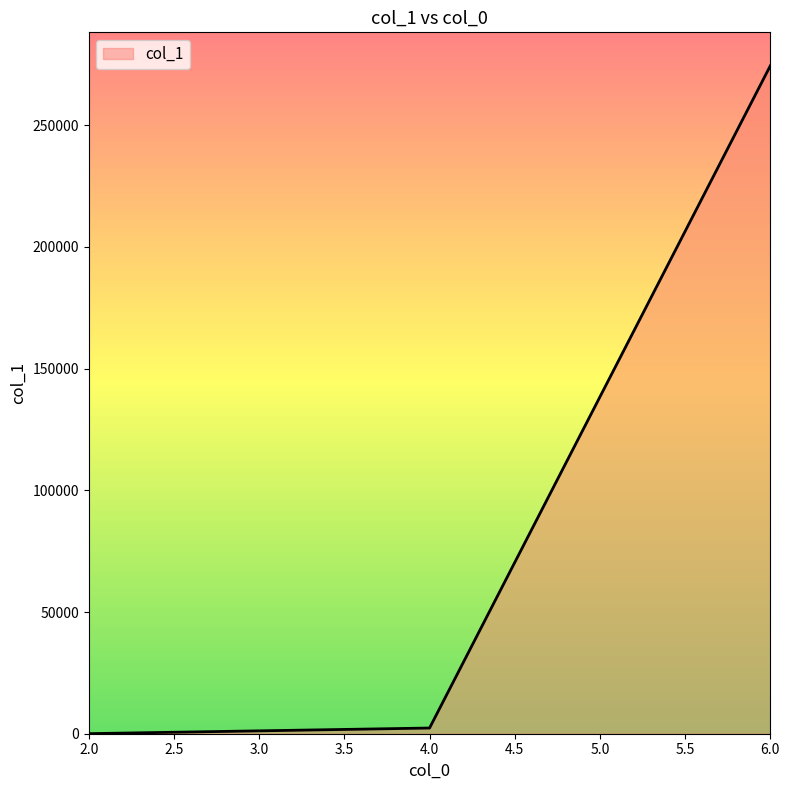

What is the difference between the second highest and minimum values?

2313